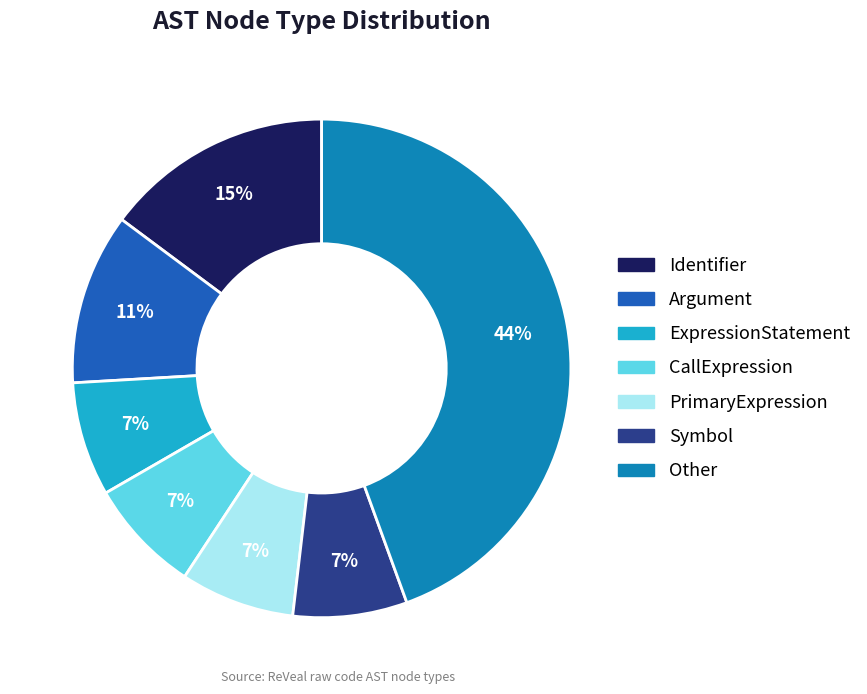

Is there any slice that represents more than half of the pie?

No